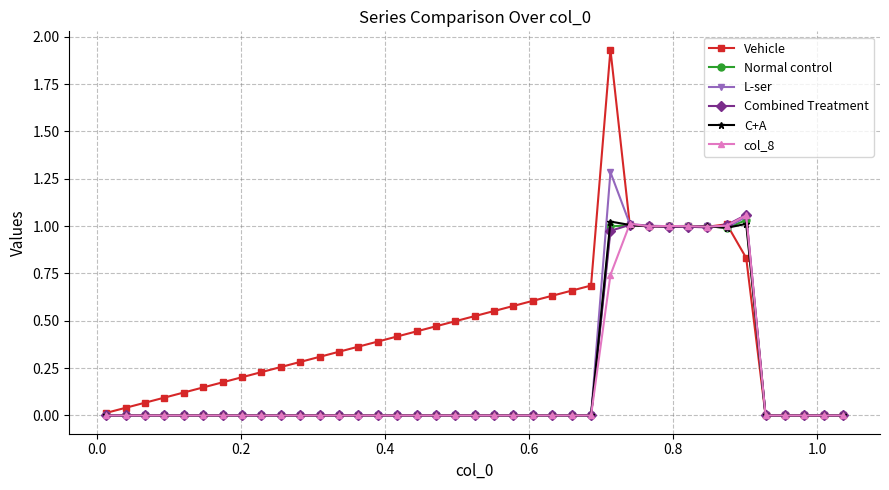

Which series has the widest spread of values?

Vehicle